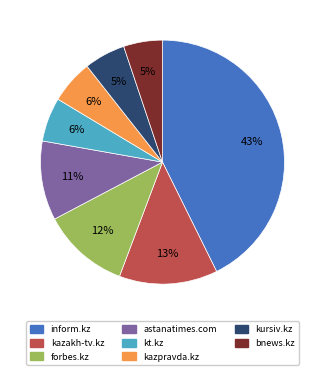

True or false: kazpravda.kz accounts for 17% of the total.

False